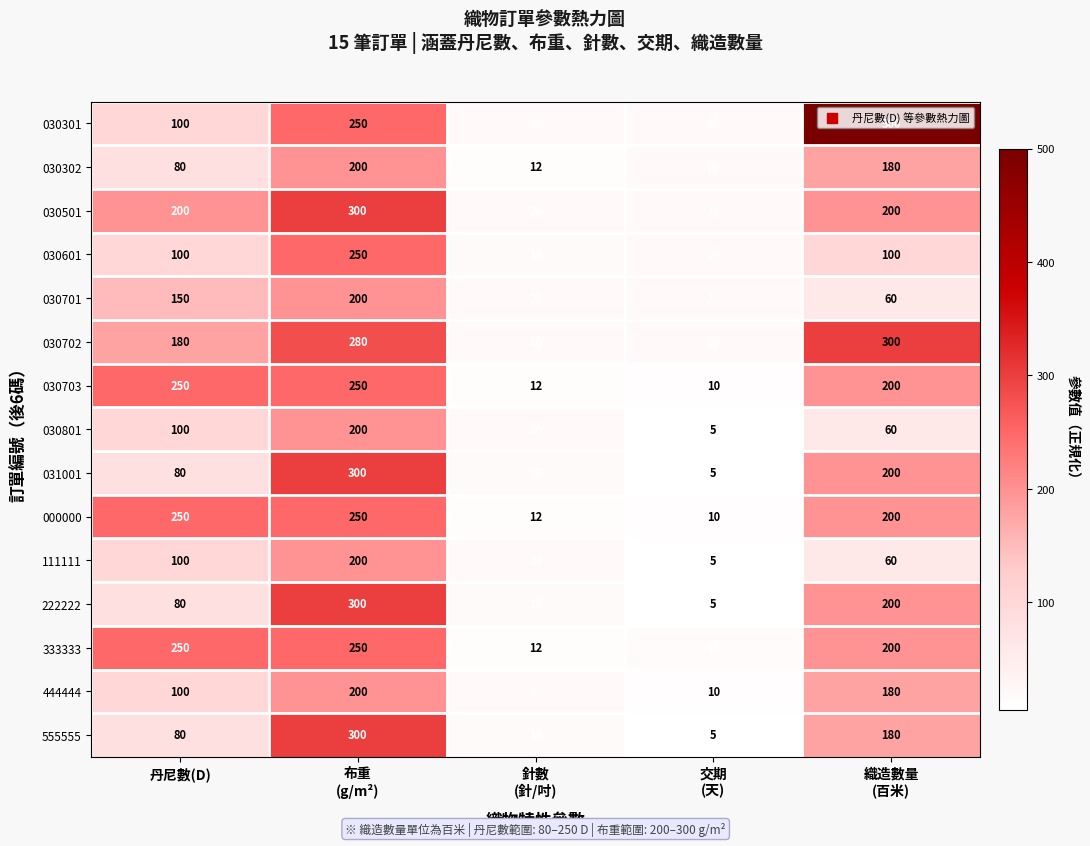

What is the lowest value of the 030801 series?

5